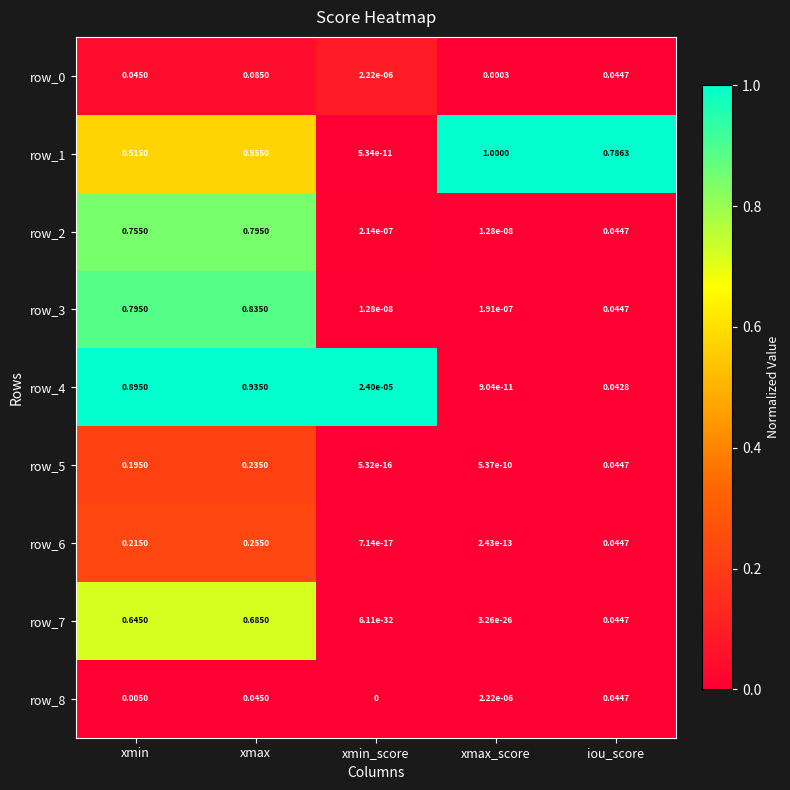

At which label does row_4 reach its peak?

xmax